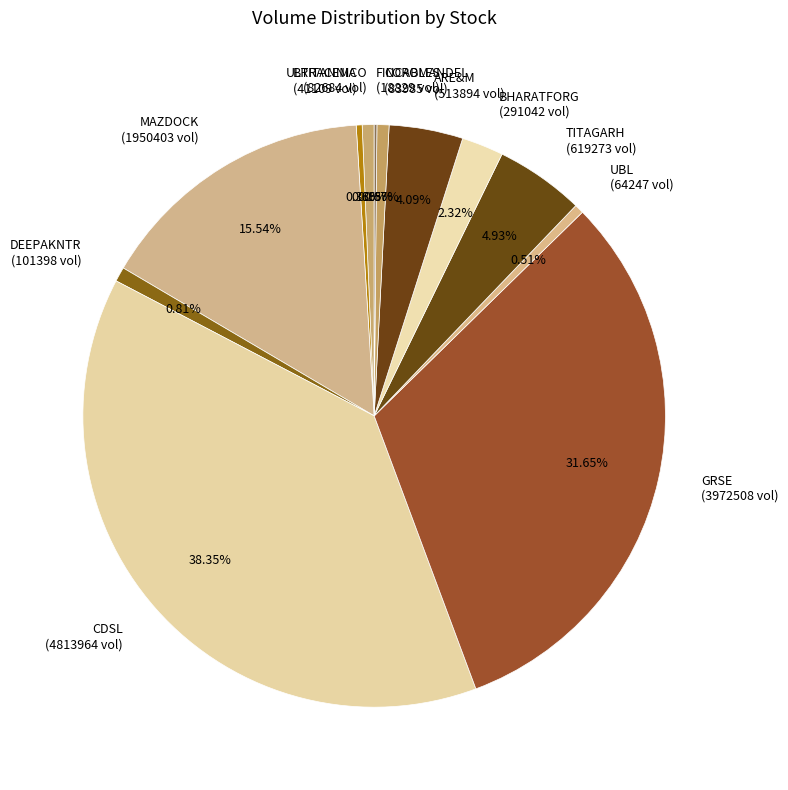

What is the ratio of the value at GRSE (3972508 vol) to the value at ARE&M (513894 vol)?

7.7